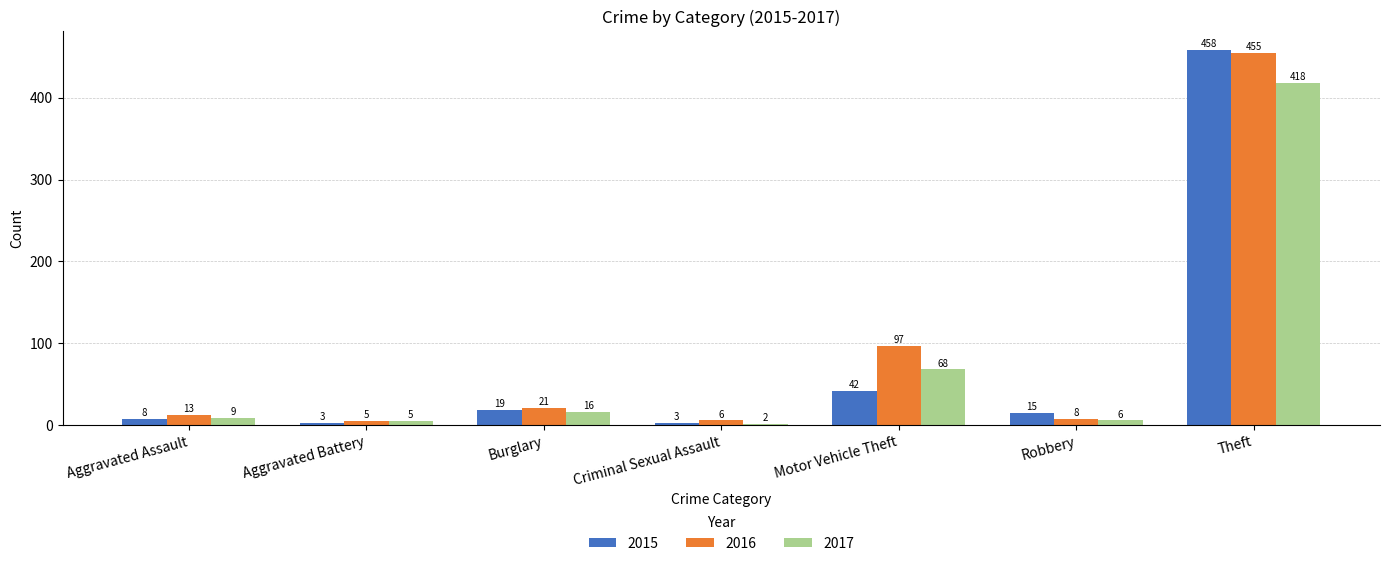

How many data points in 2016 are less than 13?

3